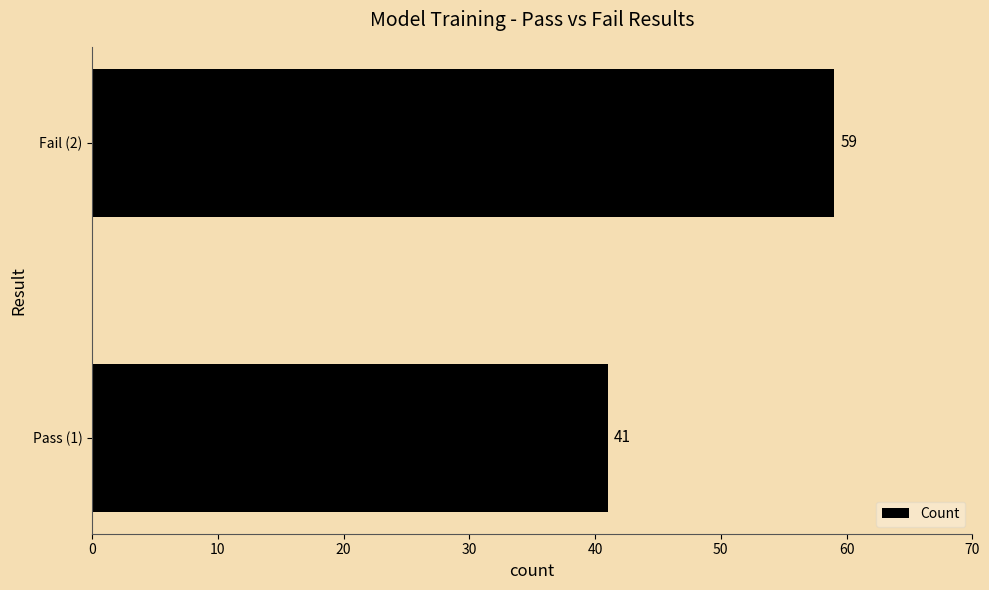

What is the average value?

50